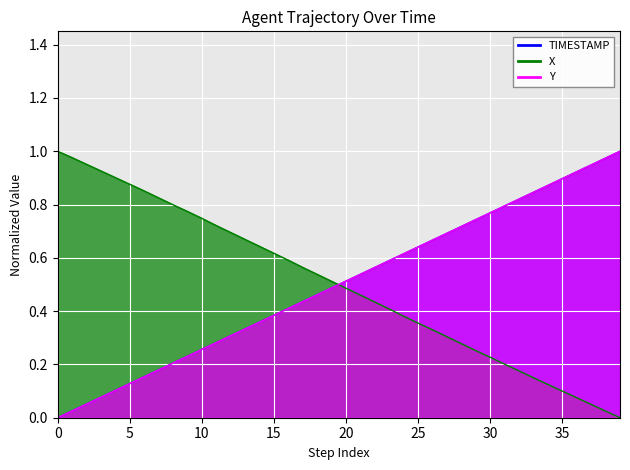

What are all the series names shown in the legend?

X, Y, TIMESTAMP